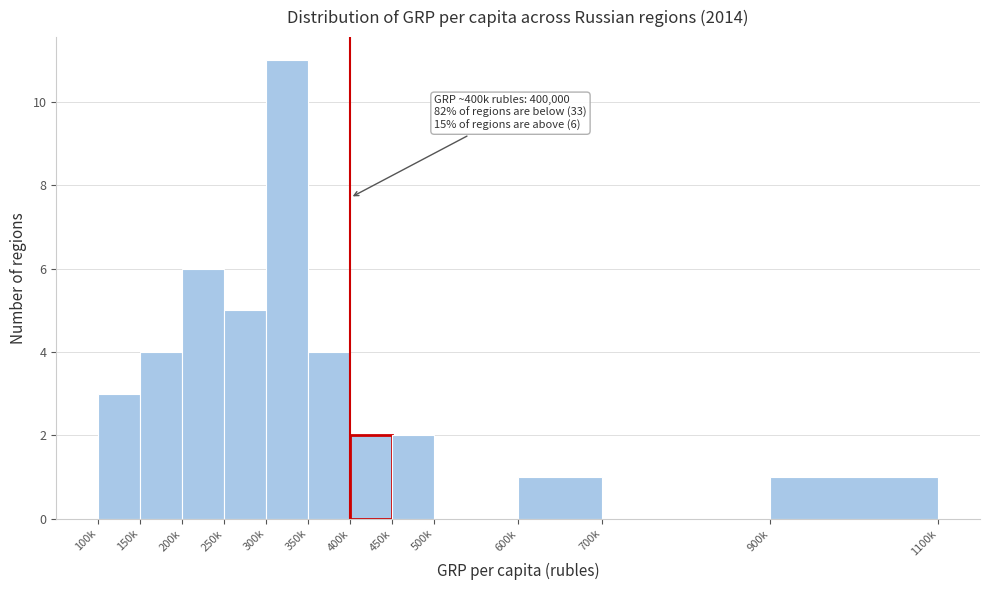

Reading right to left, extract all data points from this chart.

900k=1	700k=0	600k=1	500k=0	450k=2	400k=2	350k=4	300k=11	250k=5	200k=6	150k=4	100k=3